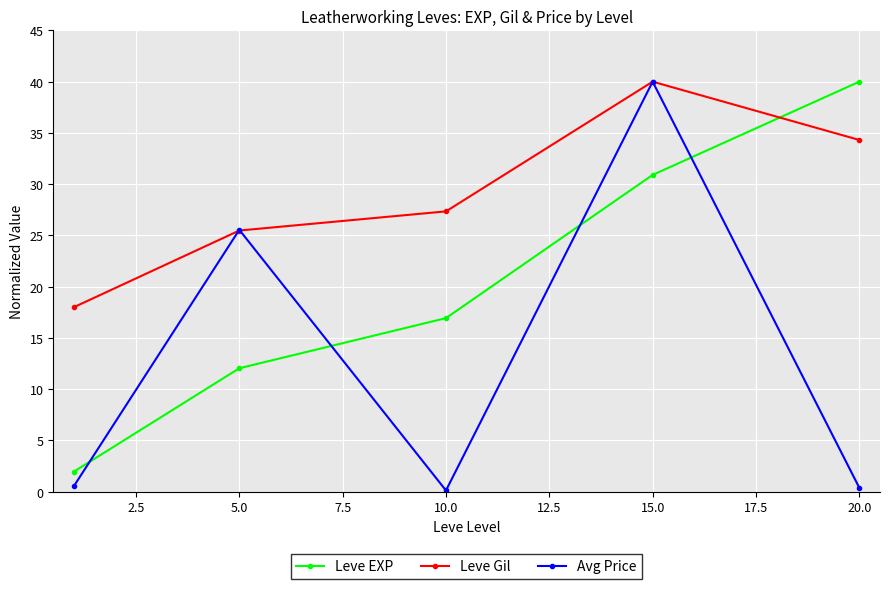

Which series has the largest total across all categories?

Leve Gil